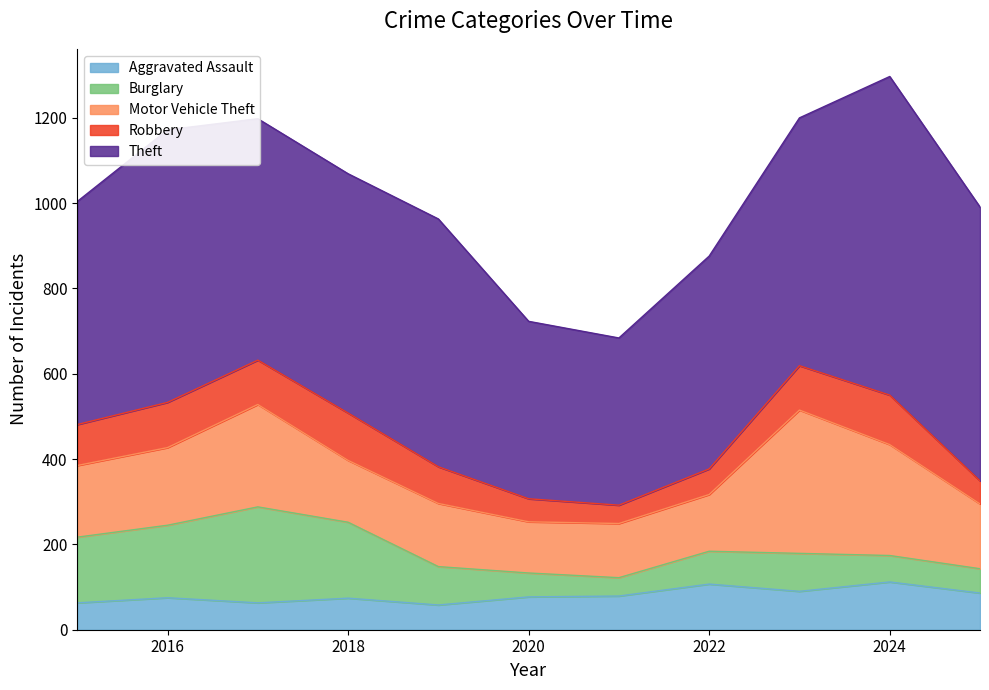

Which category has the highest value across all series?

2024